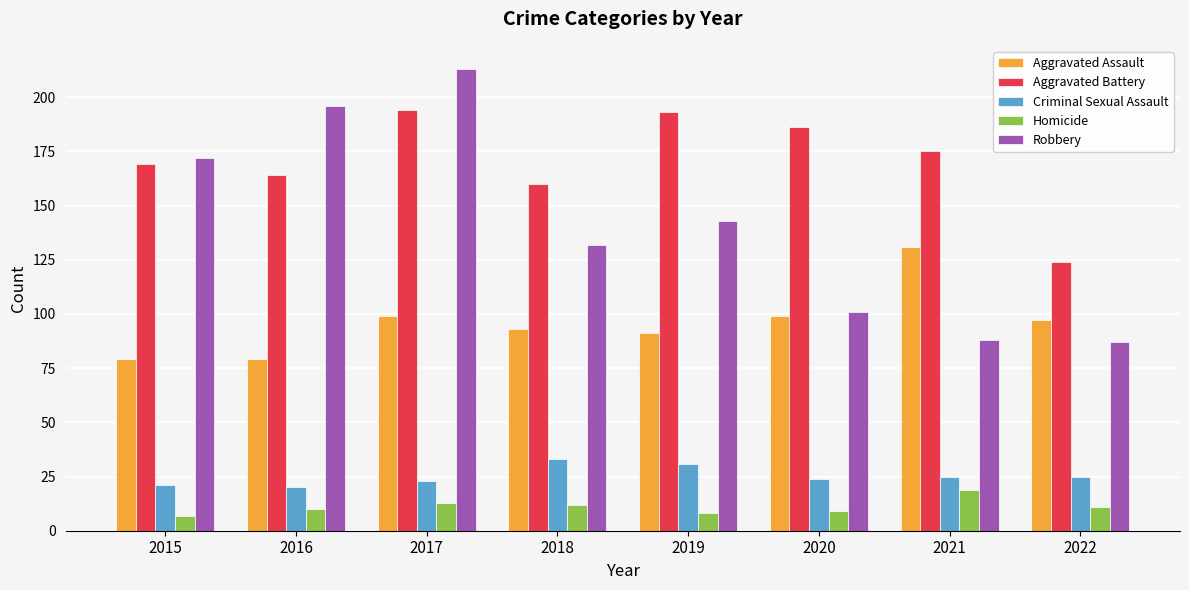

How many bars are there in each group?

5